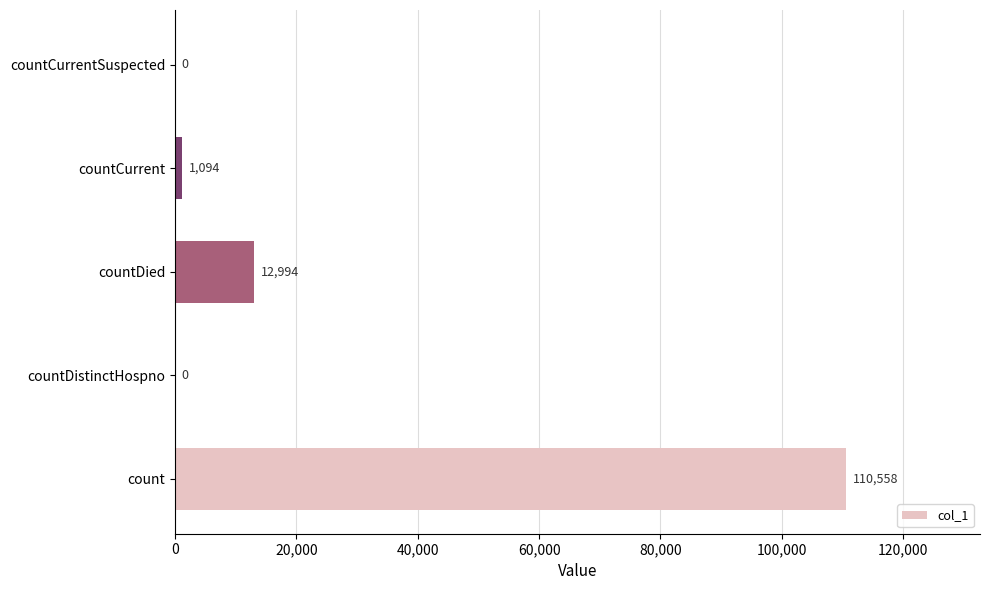

How many positive values are there?

3